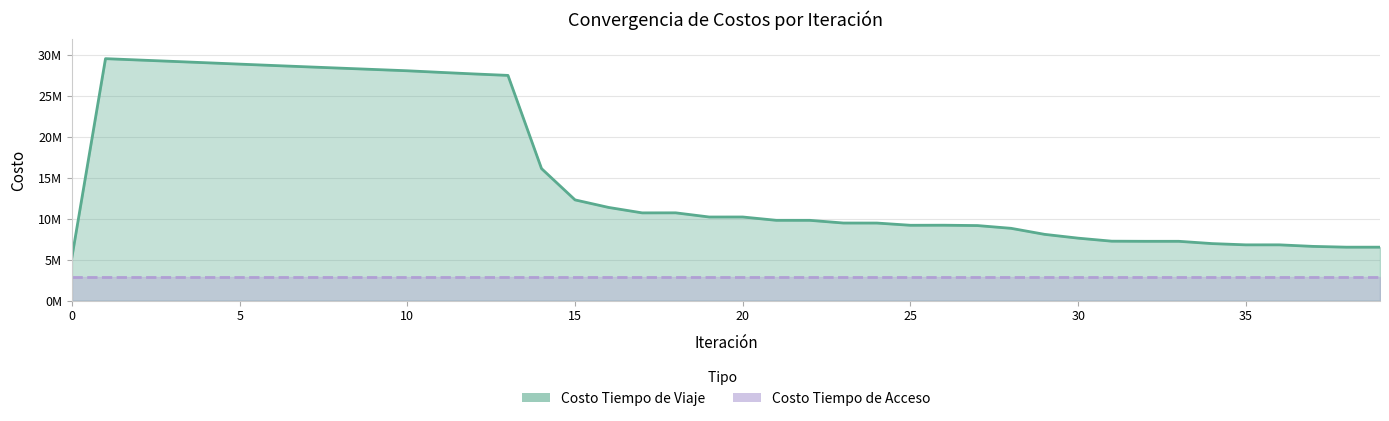

Rank the categories by value from lowest to highest.

0, 38, 39, 37, 35, 36, 34, 32, 33, 31, 30, 29, 28, 27, 25, 26, 24, 23, 22, 21, 19, 20, 17, 18, 16, 15, 14, 13, 12, 11, 10, 9, 8, 7, 6, 5, 4, 3, 2, 1